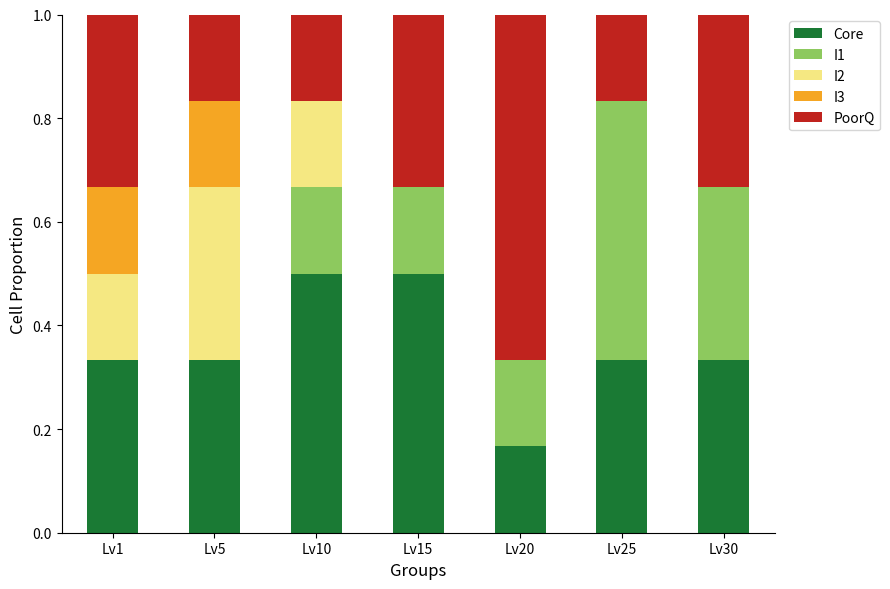

What is the total value across all series at Lv15?

1.0